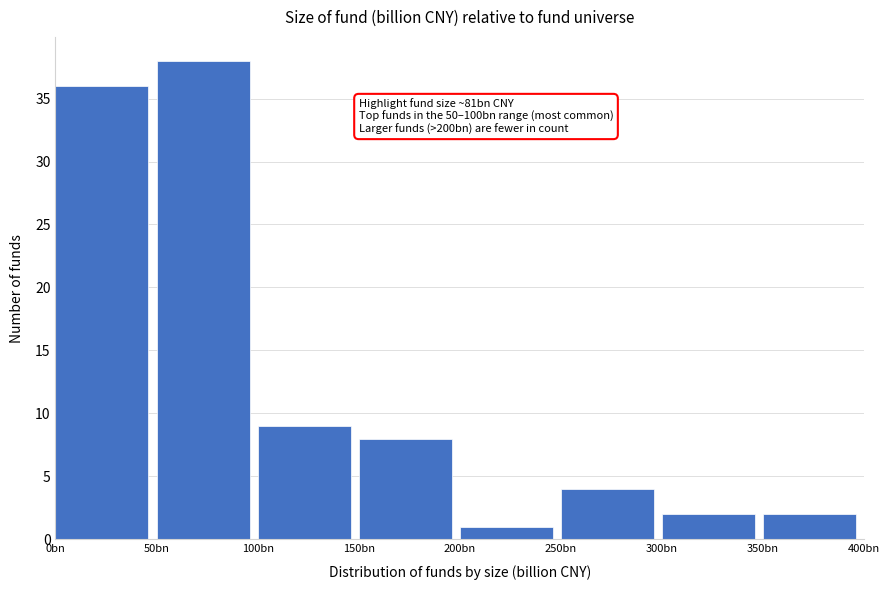

Reading left to right, list all the values displayed in this chart.

0bn=36	50bn=38	100bn=9	150bn=8	200bn=1	250bn=4	300bn=2	350bn=2